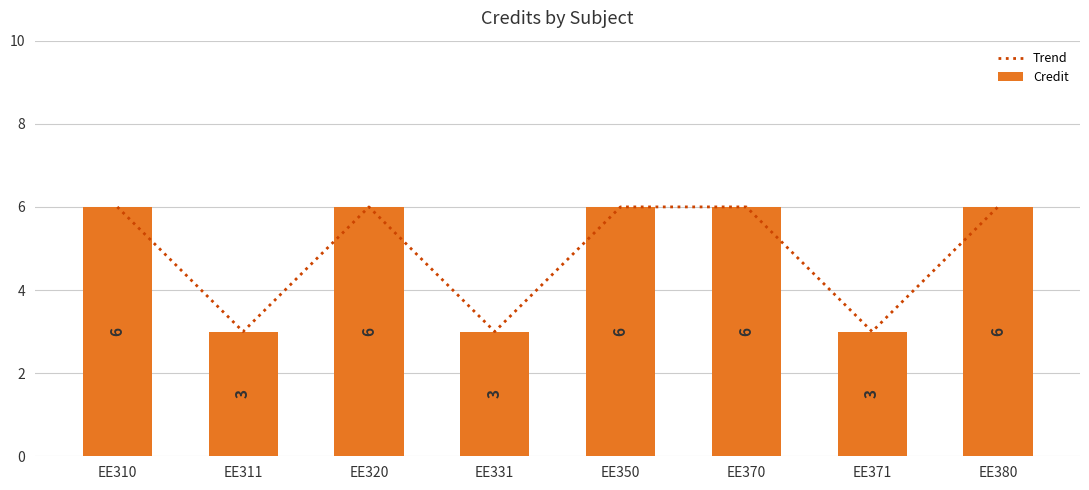

Rank the categories by Trend value from lowest to highest.

EE311, EE331, EE371, EE310, EE320, EE350, EE370, EE380